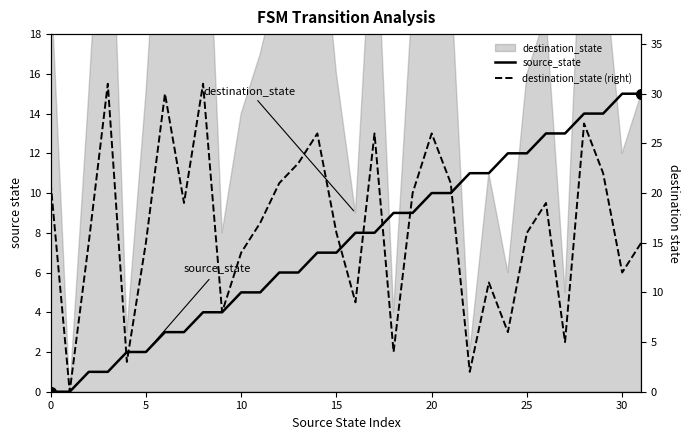

How many data points in destination_state (right) are less than 17?

16